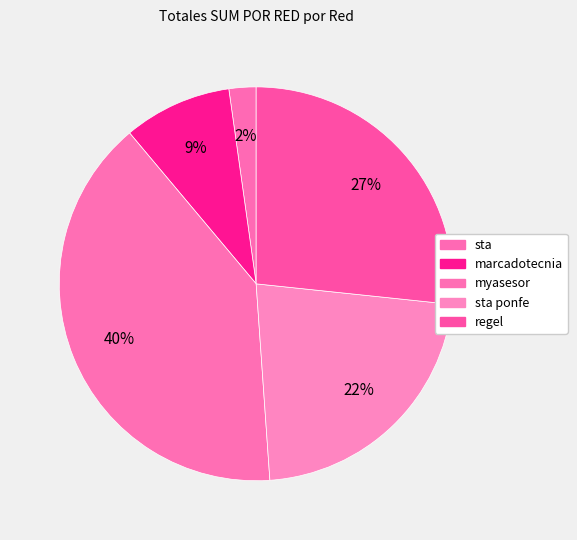

How many segments does this pie chart have?

5